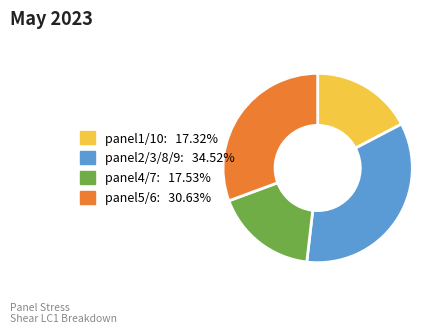

Is there a majority slice in this chart?

No